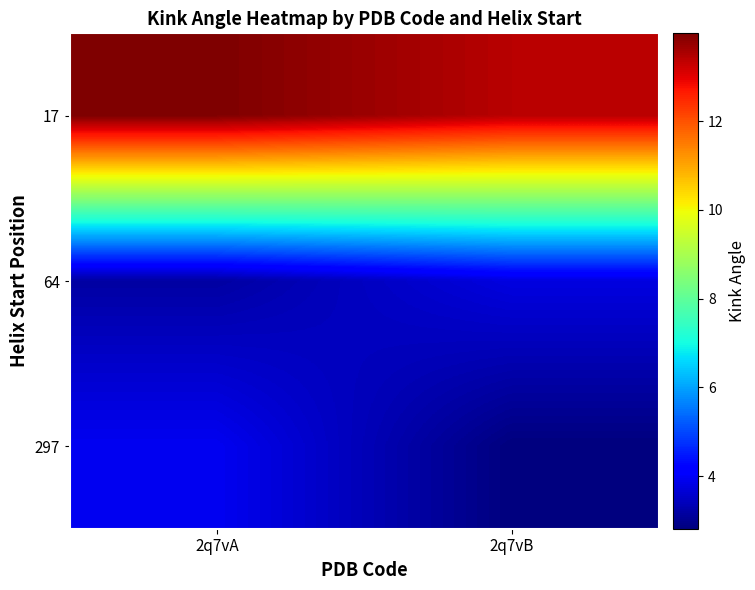

Which has a higher value, 2q7vB or 2q7vA?

2q7vA